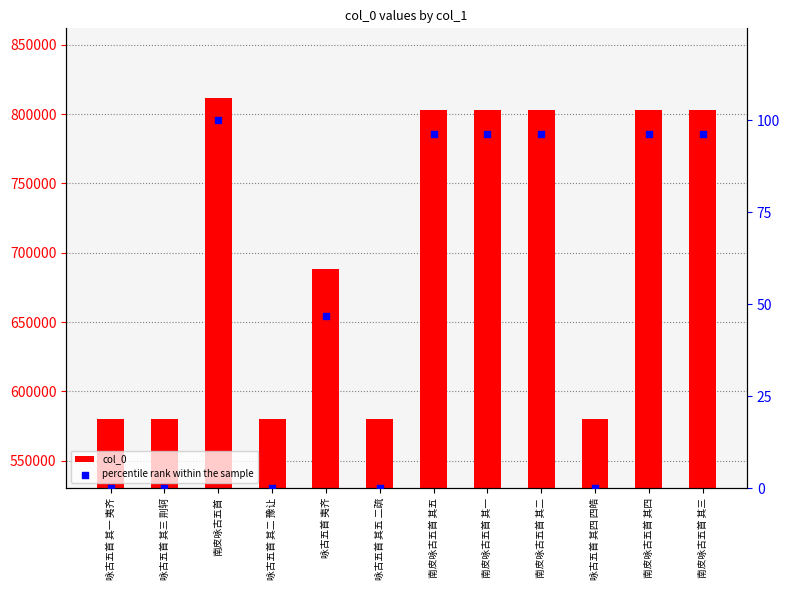

Which series reaches the minimum Y coordinate?

percentile rank within the sample